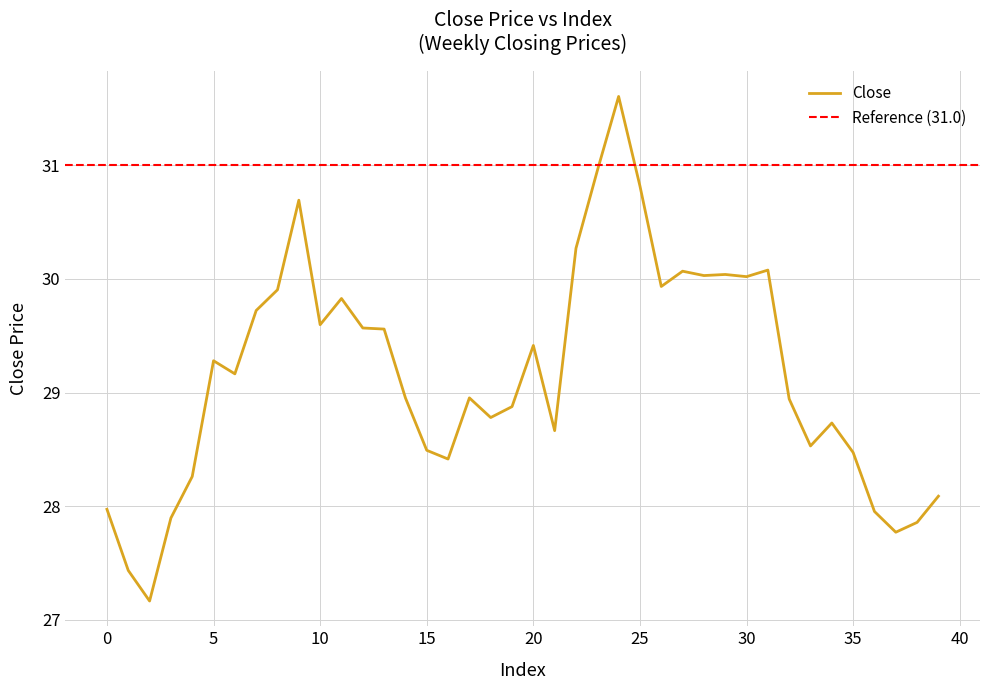

What is the greatest value displayed?

31.6